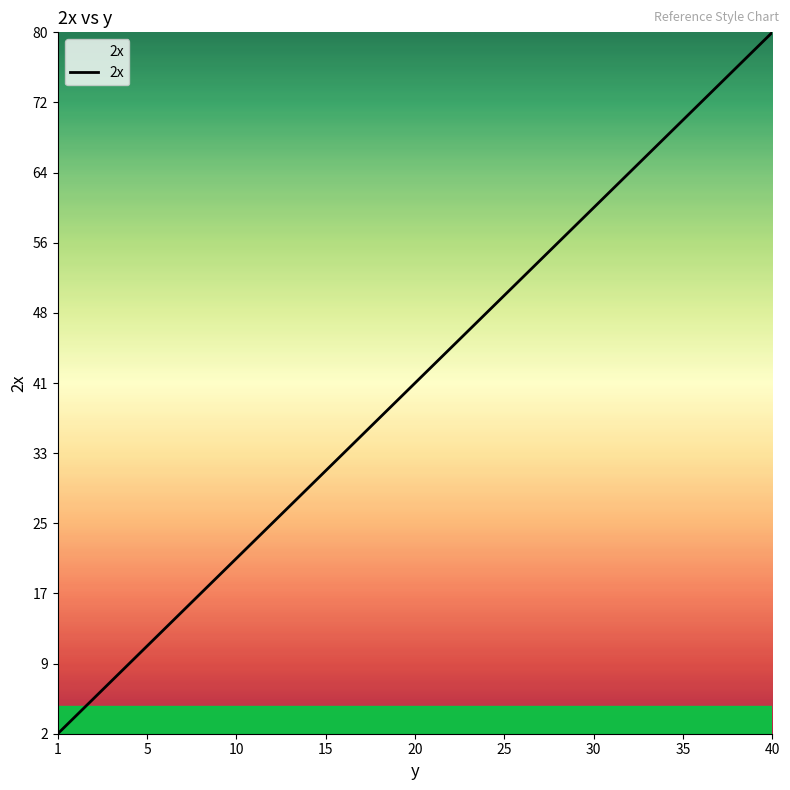

What is the difference between the maximum and minimum values?

78